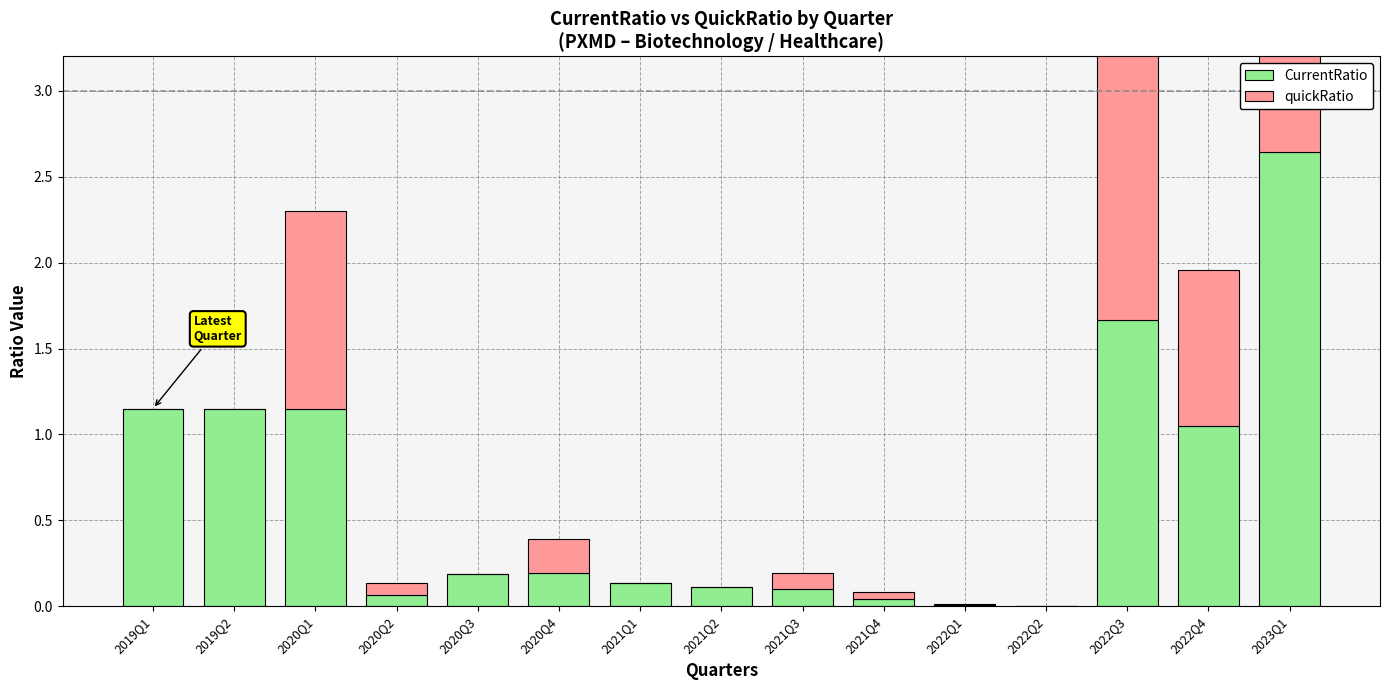

List the labels in order of quickRatio value, largest first.

2023Q1, 2022Q3, 2020Q1, 2022Q4, 2020Q4, 2021Q3, 2020Q2, 2021Q4, 2022Q1, 2022Q2, 2019Q1, 2019Q2, 2020Q3, 2021Q1, 2021Q2